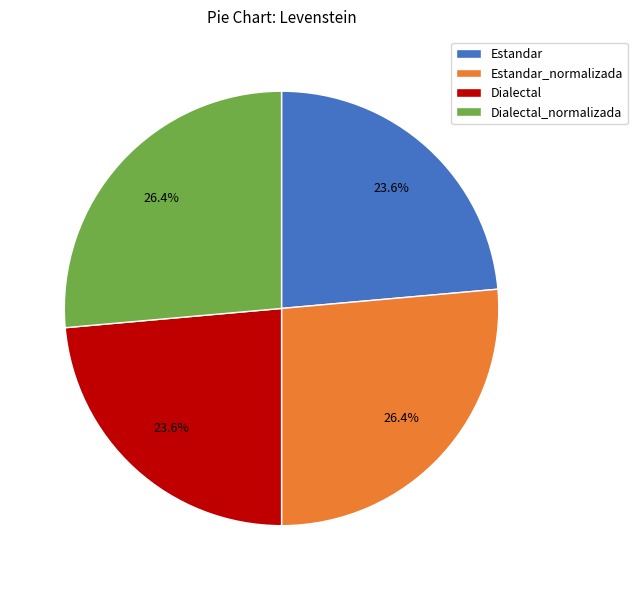

To the nearest percent, what is the average slice percentage?

25%